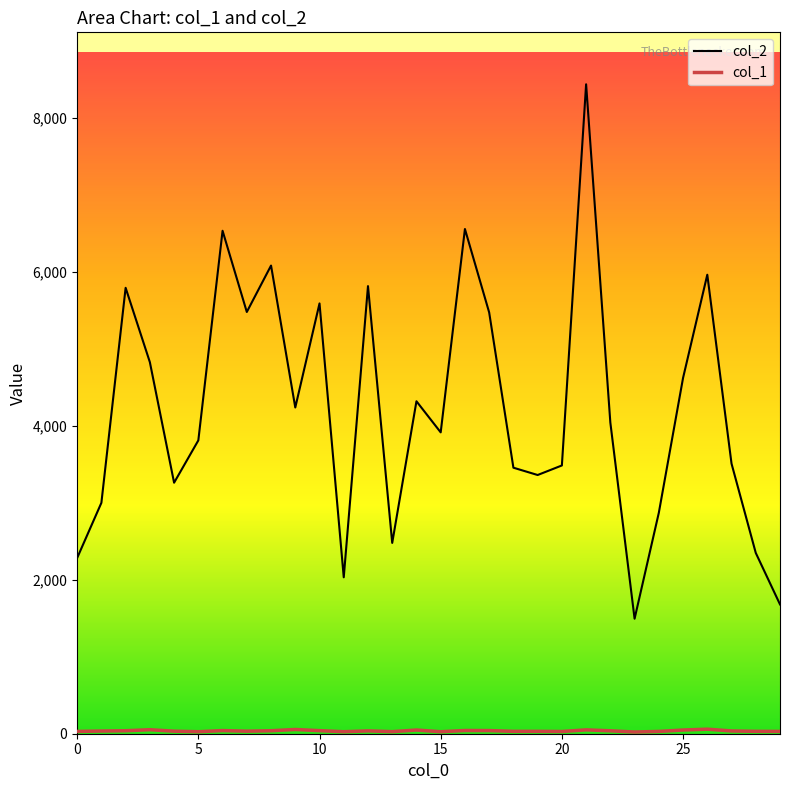

At 10, list the series in order from largest to smallest.

col_2, col_1